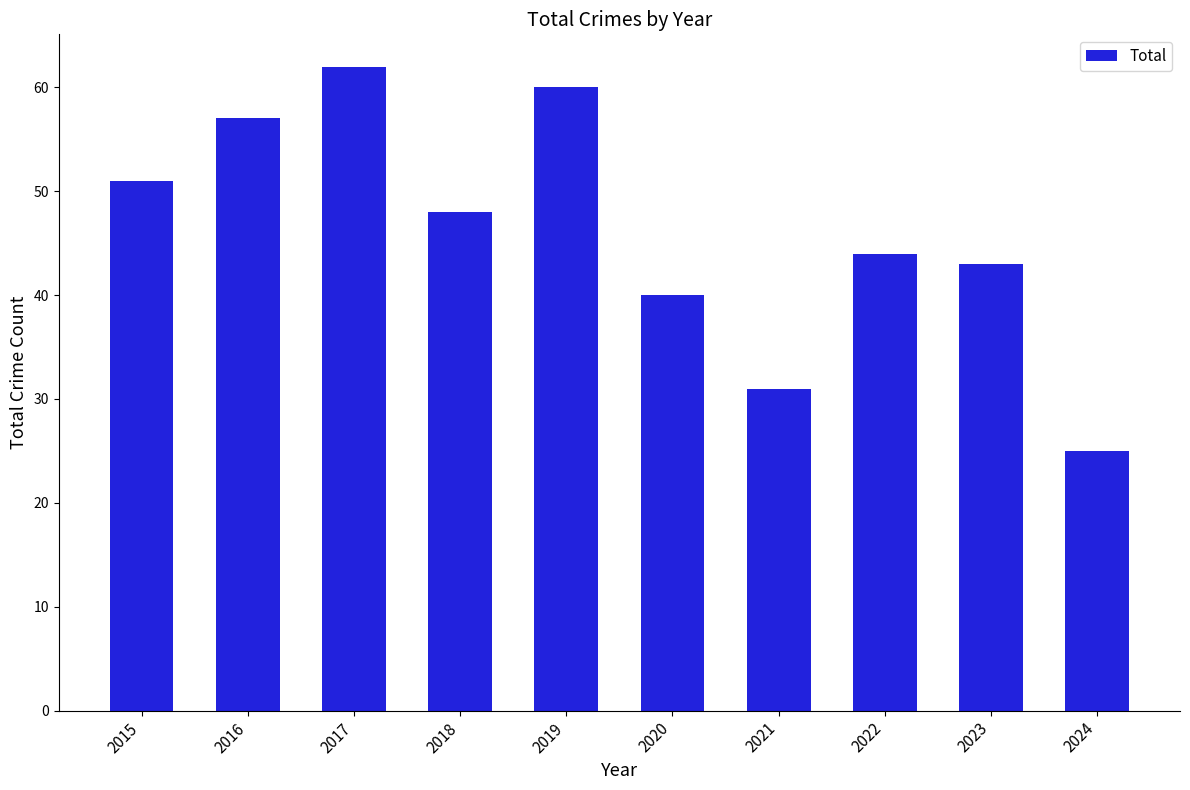

What is the difference between the maximum and minimum values?

37